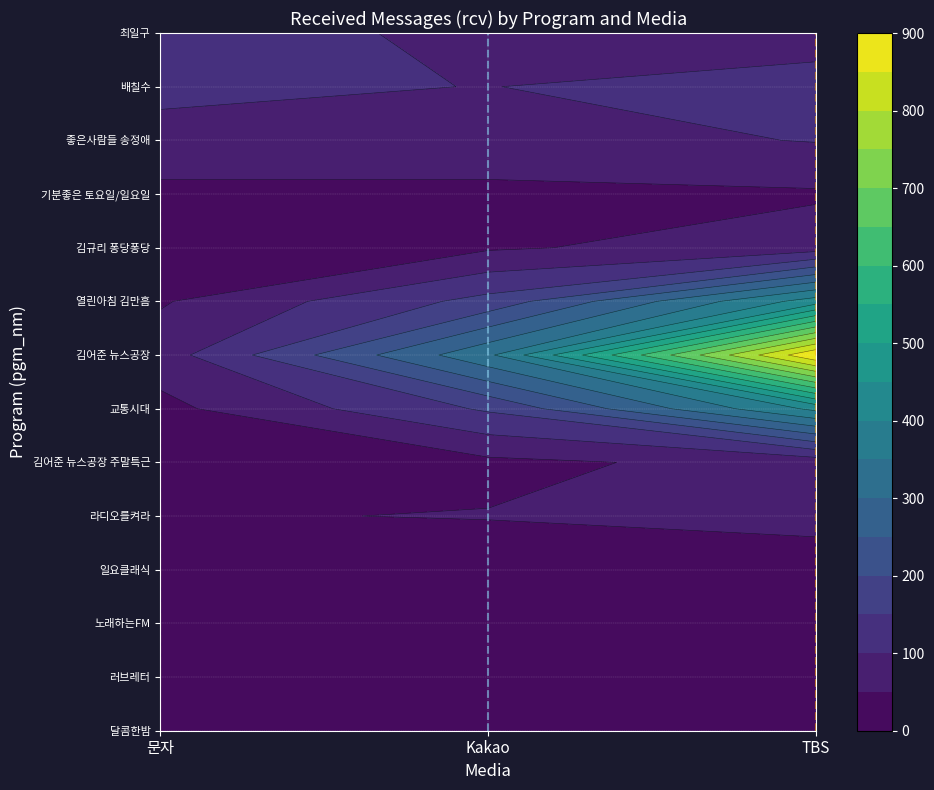

Is it true that media_1 equals 0 at Kakao?

False